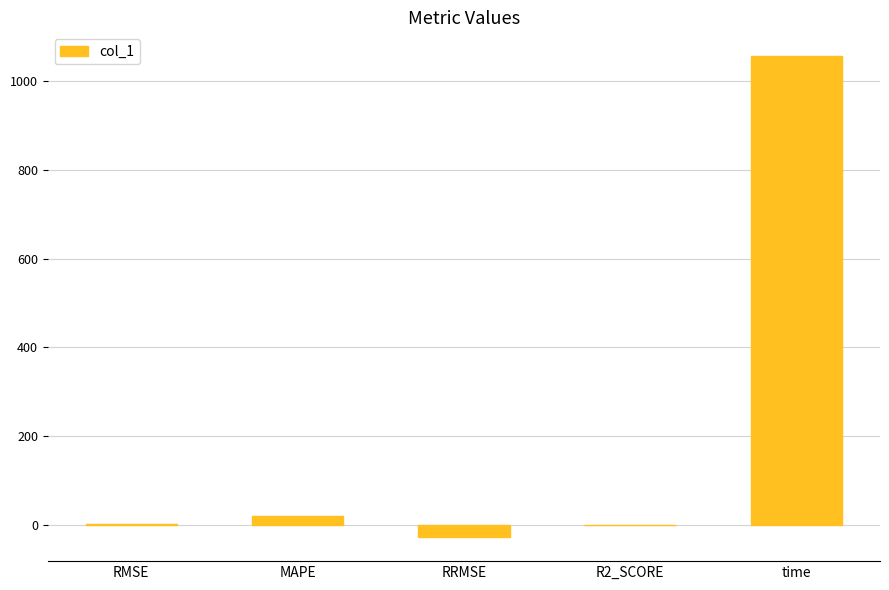

What is the average value?

210.6